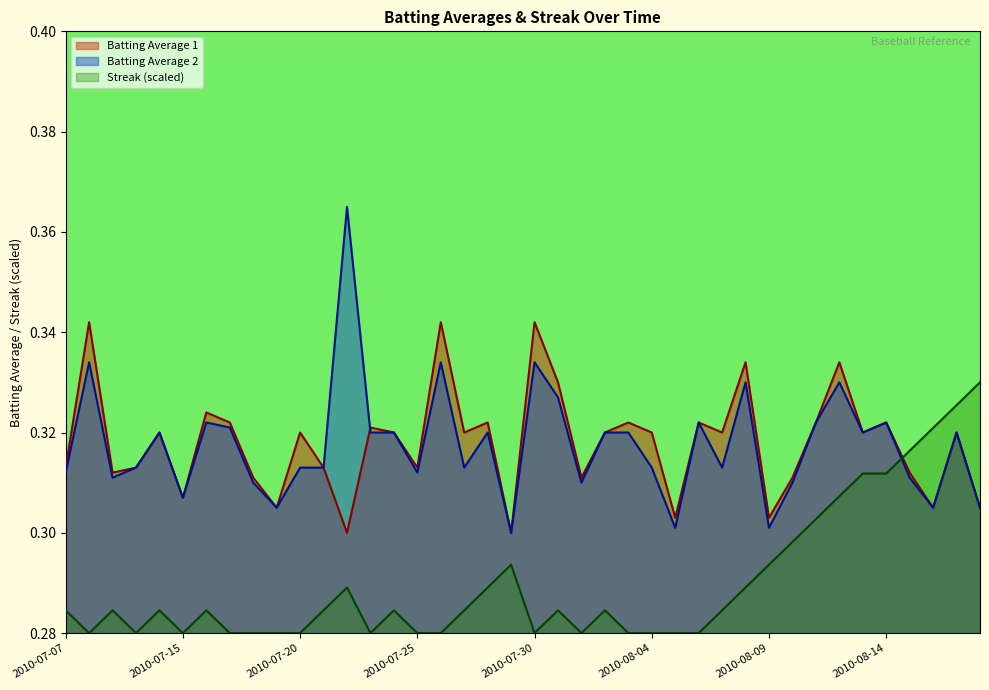

At which category is the sum across all series the highest?

2010-08-12